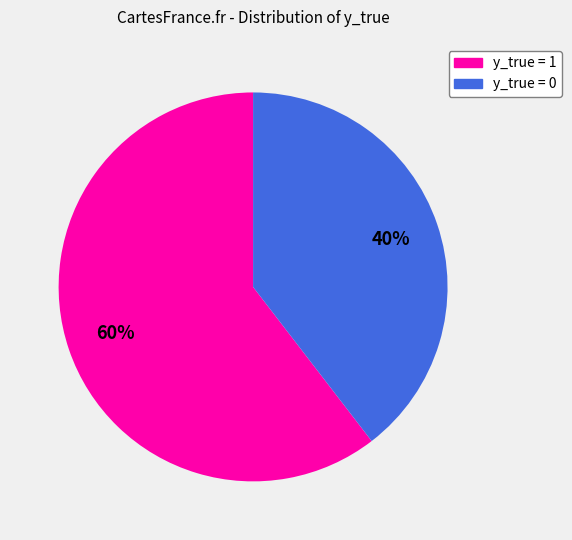

Combined, do y_true = 1 and y_true = 0 account for over 50%?

Yes